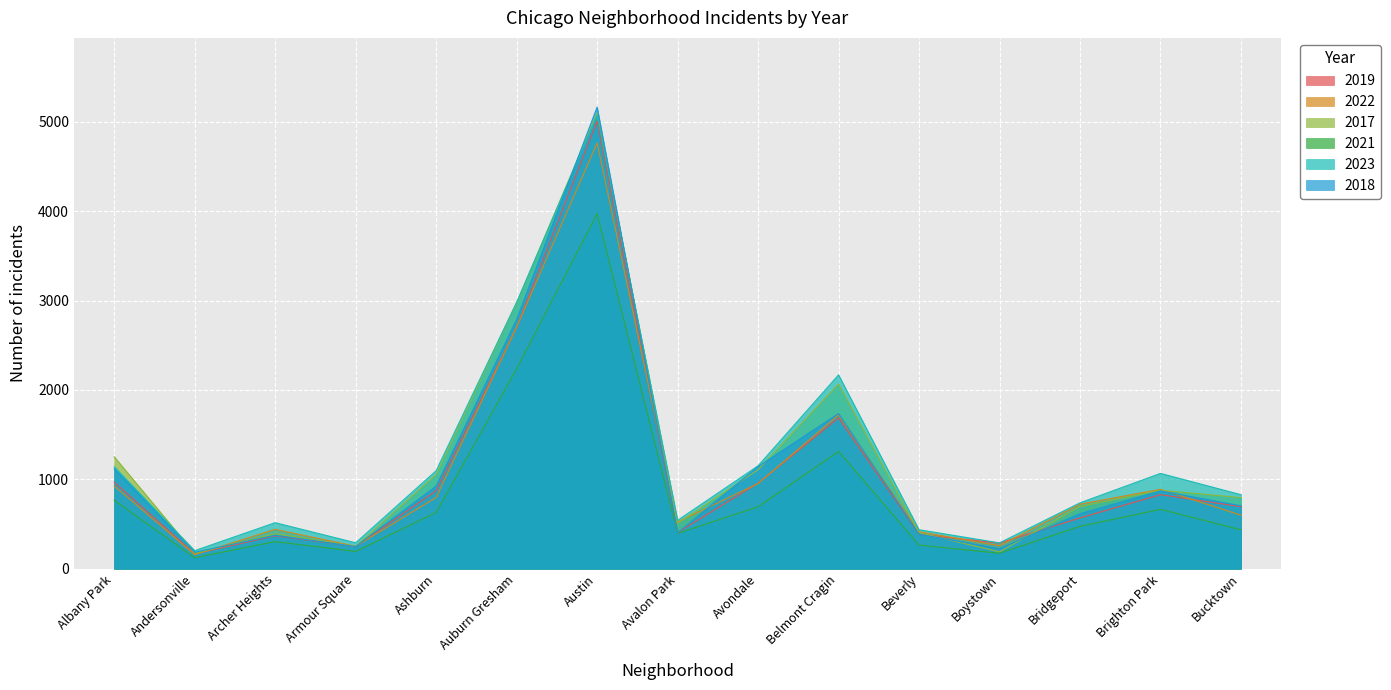

Does the chart display data point markers on the line(s)?

No